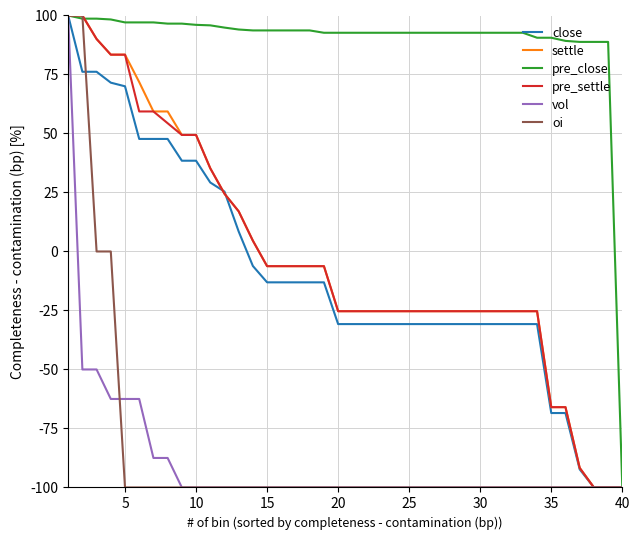

What is the highest value of the pre_close series?

100.0